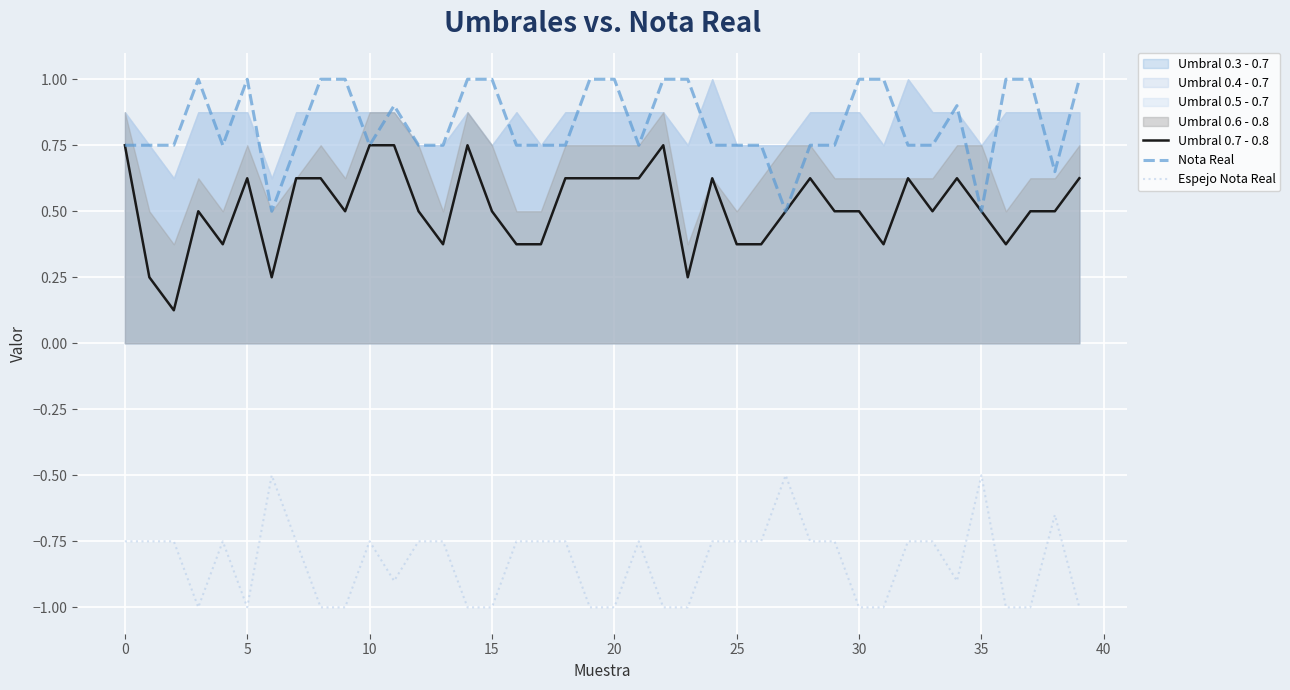

What is the minimum value for Nota Real?

0.5